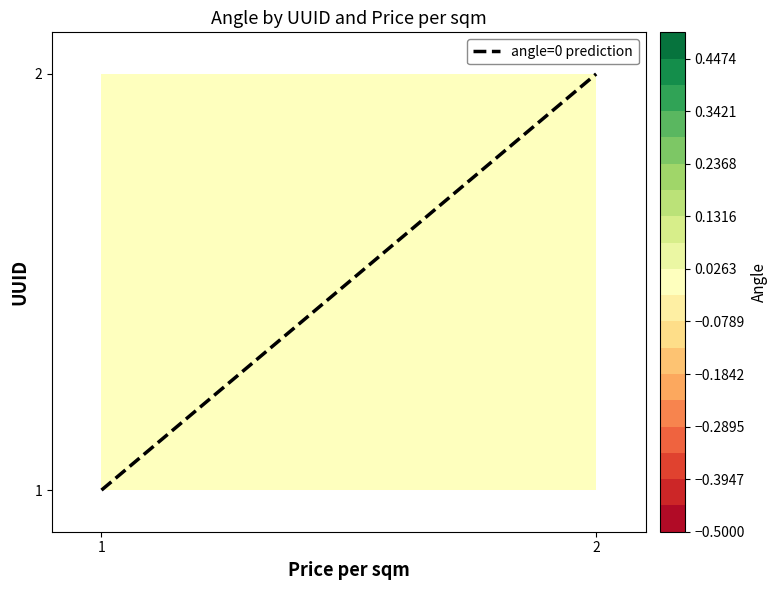

What is the difference between the maximum and minimum values?

1